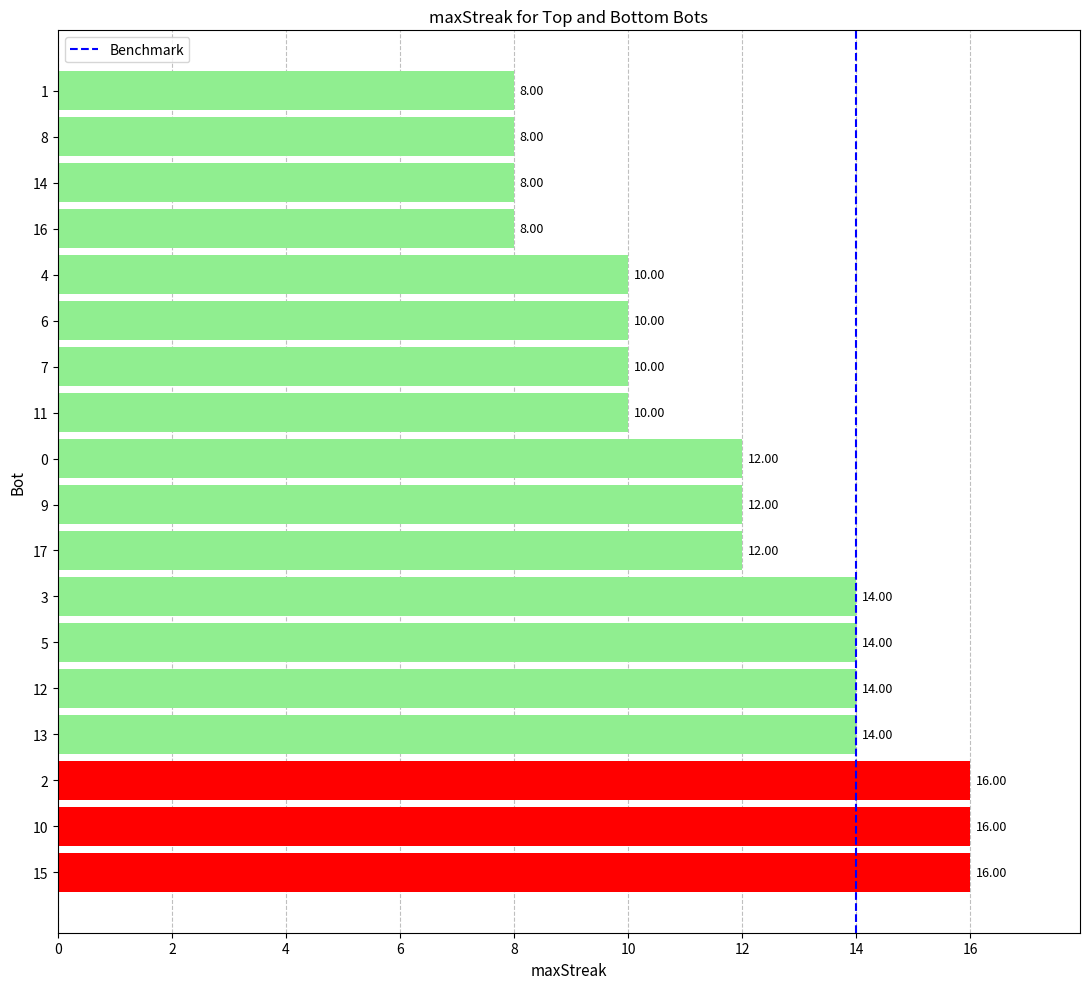

What is the change in value from 10 to 16?

-8